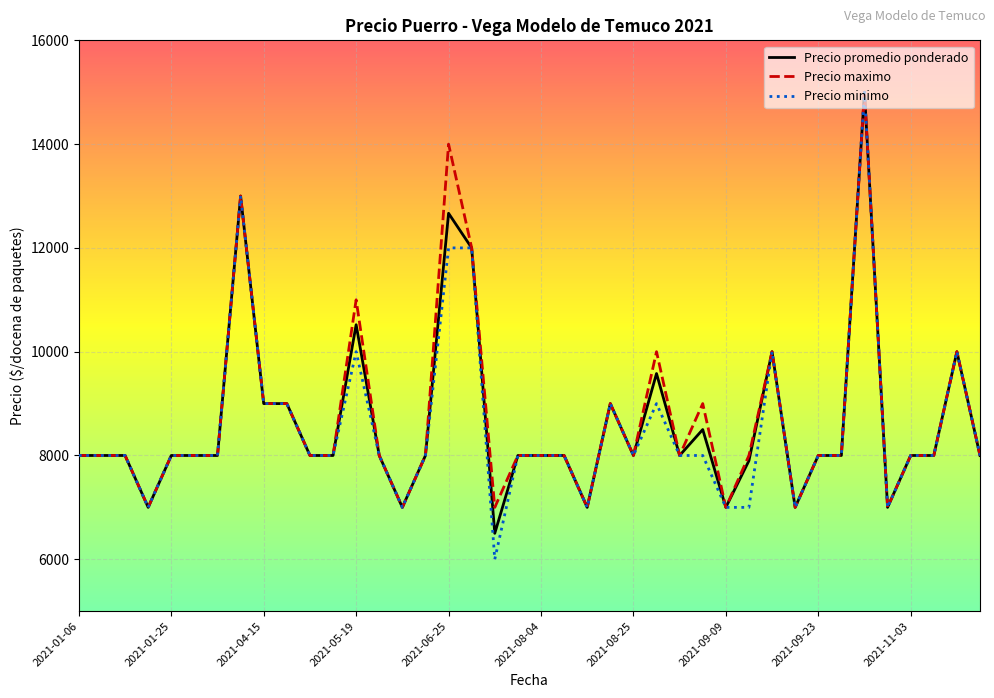

What is the maximum value shown in the chart?

15000